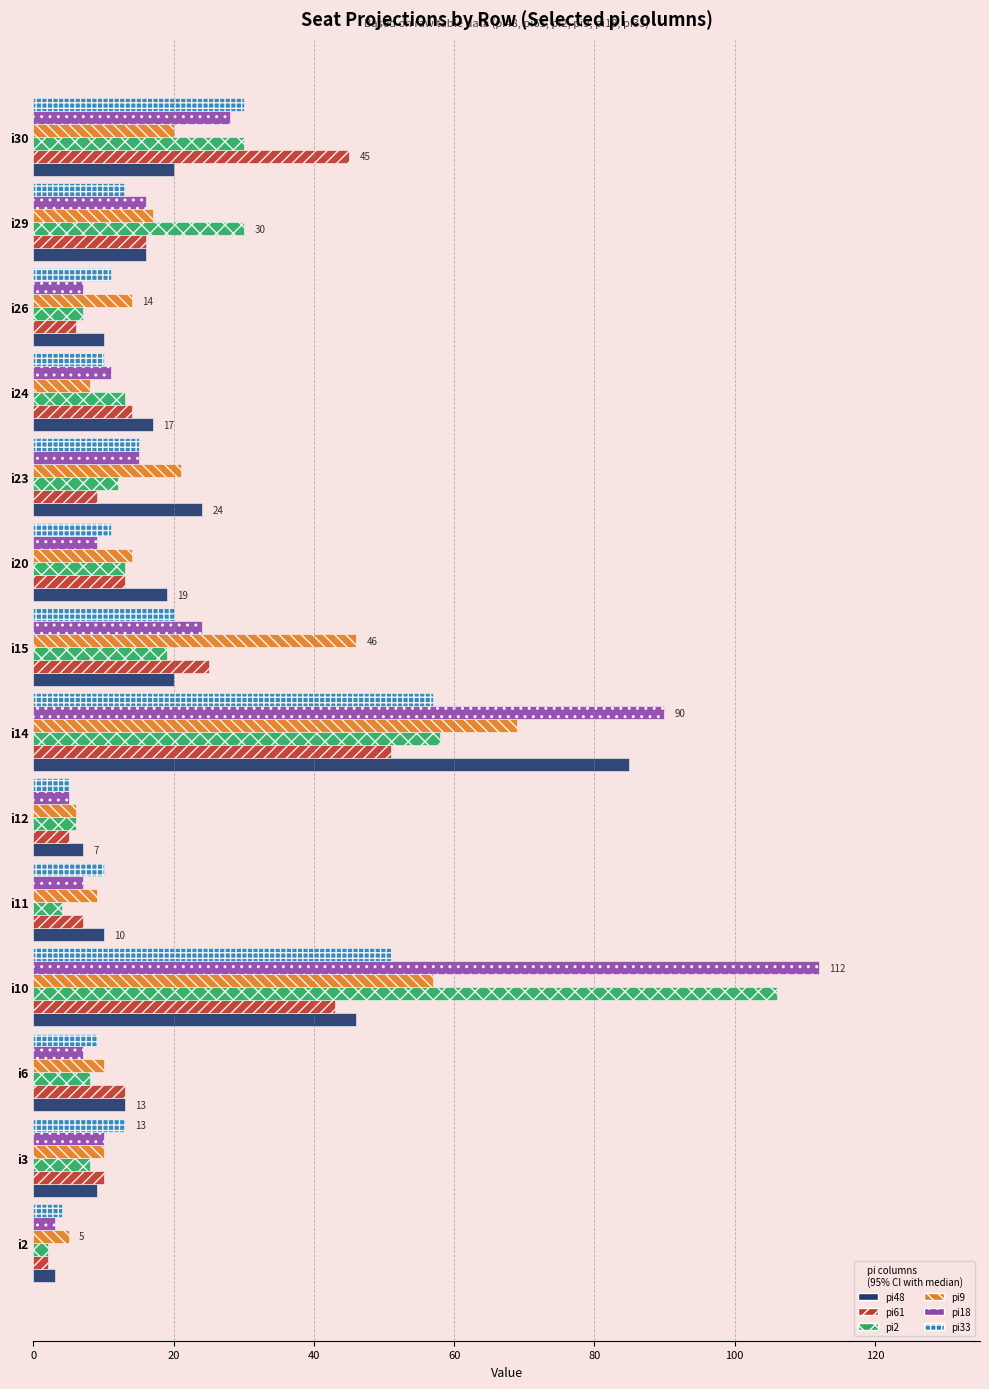

Which category has the highest value in the pi33 series?

i14